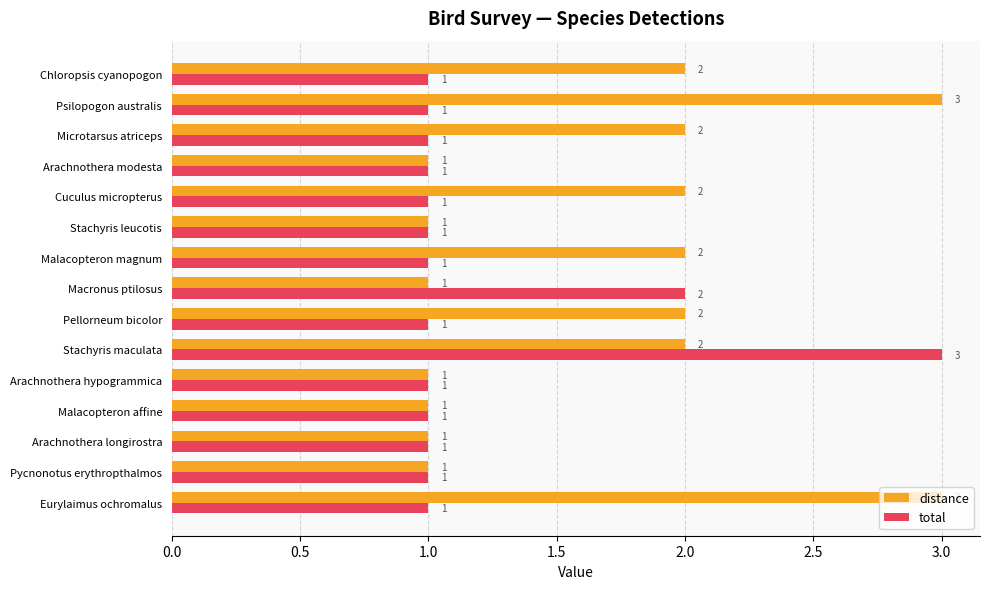

List the series in order of their overall mean, highest first.

distance, total